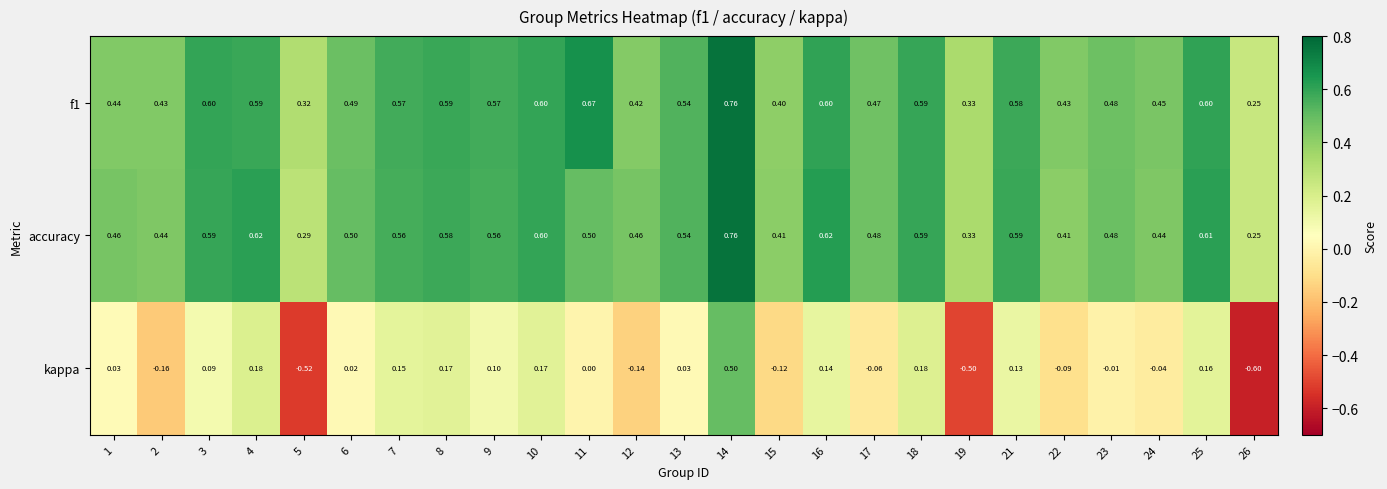

Which series has the widest spread of values?

kappa